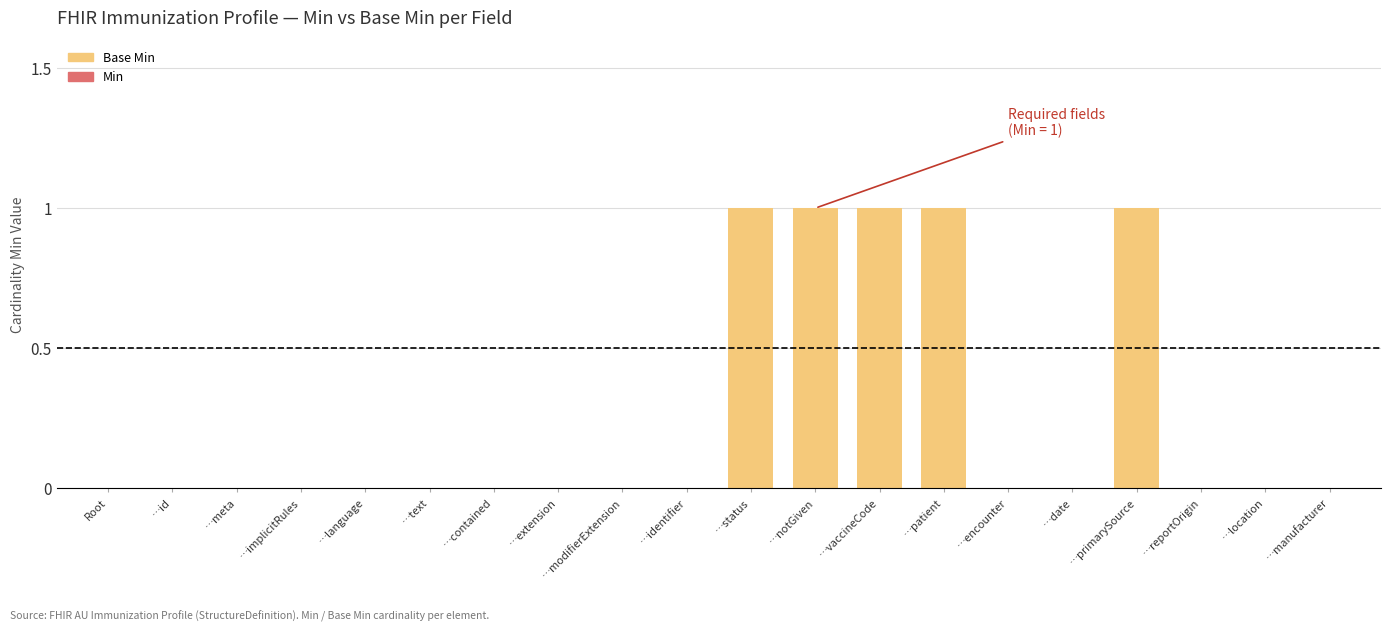

What is the sum of all values?

5